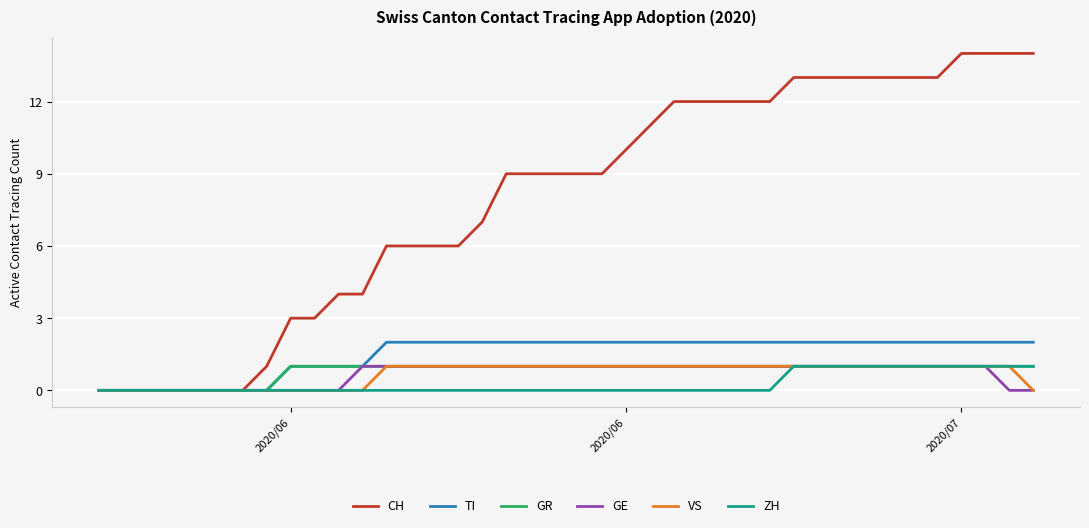

Which series has the widest spread of values?

CH